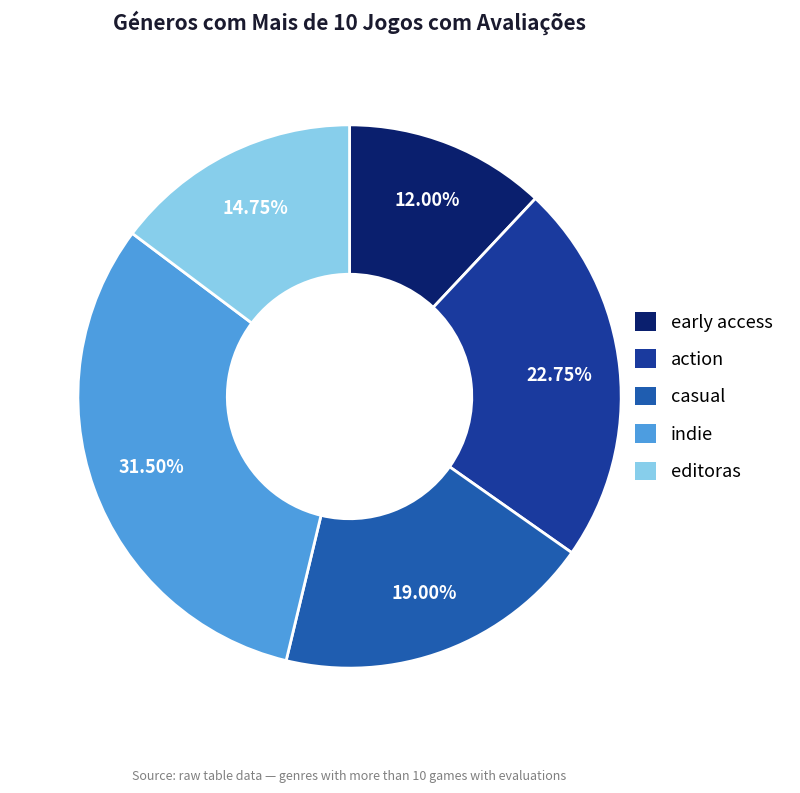

Count the number of slices in the pie.

5